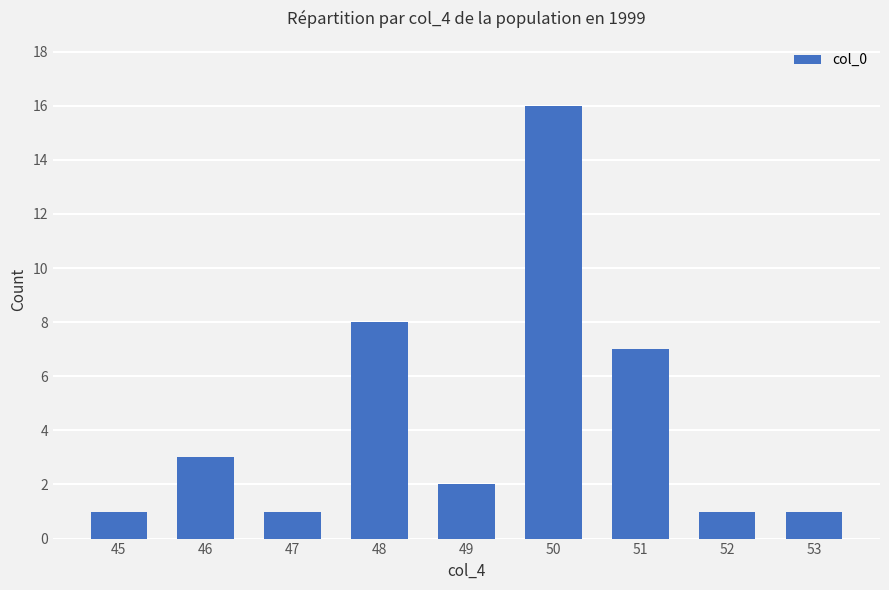

What is the change in value from 46 to 47?

-2